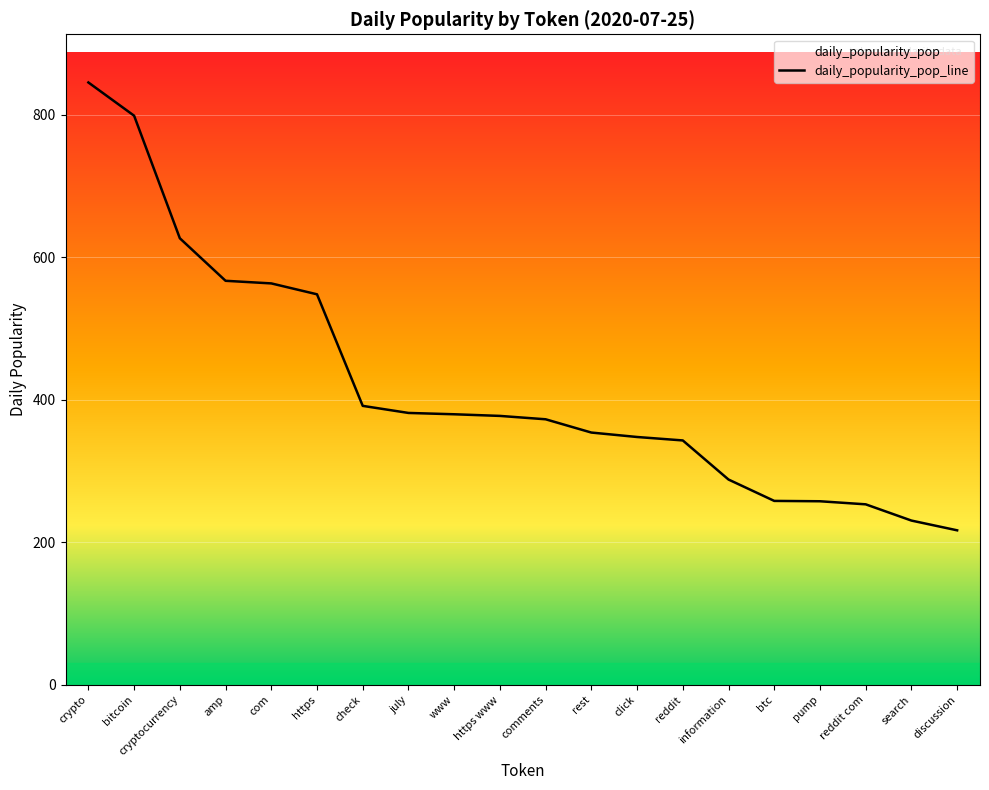

What is the difference between the maximum and second lowest values?

615.1